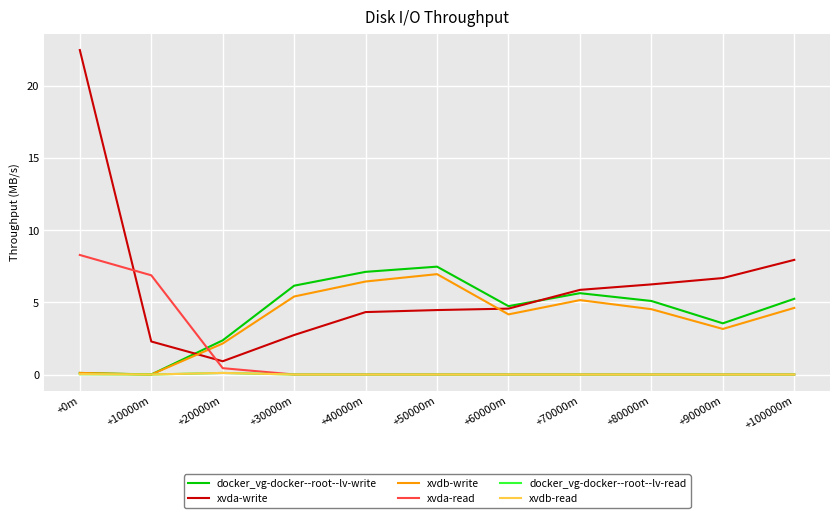

At how many categories does at least one series exceed 9?

1